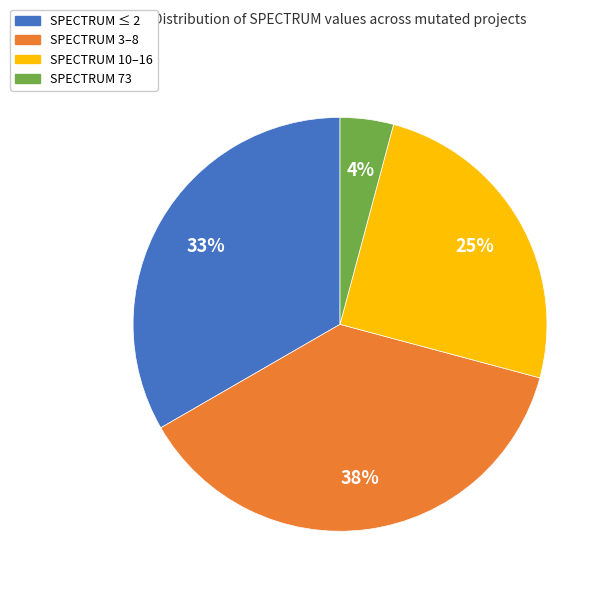

Is there any slice that represents more than half of the pie?

No